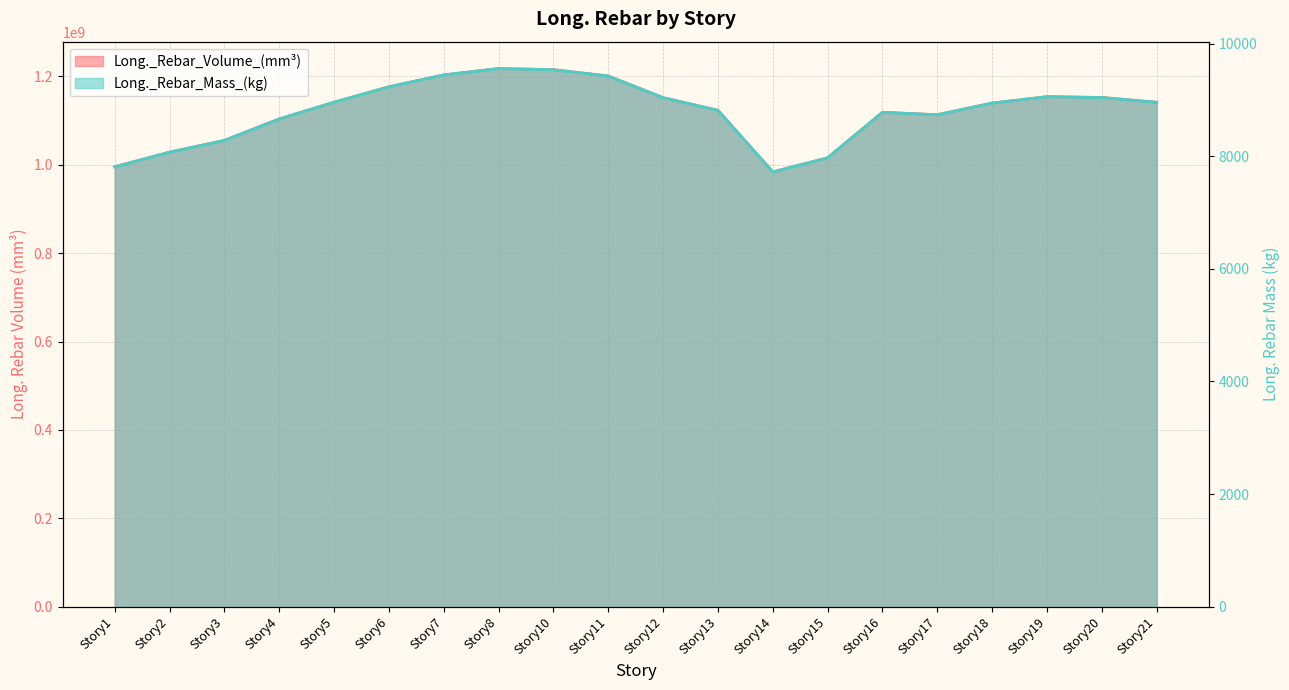

How many data points in Long._Rebar_Mass_(kg) are less than 8956?

10